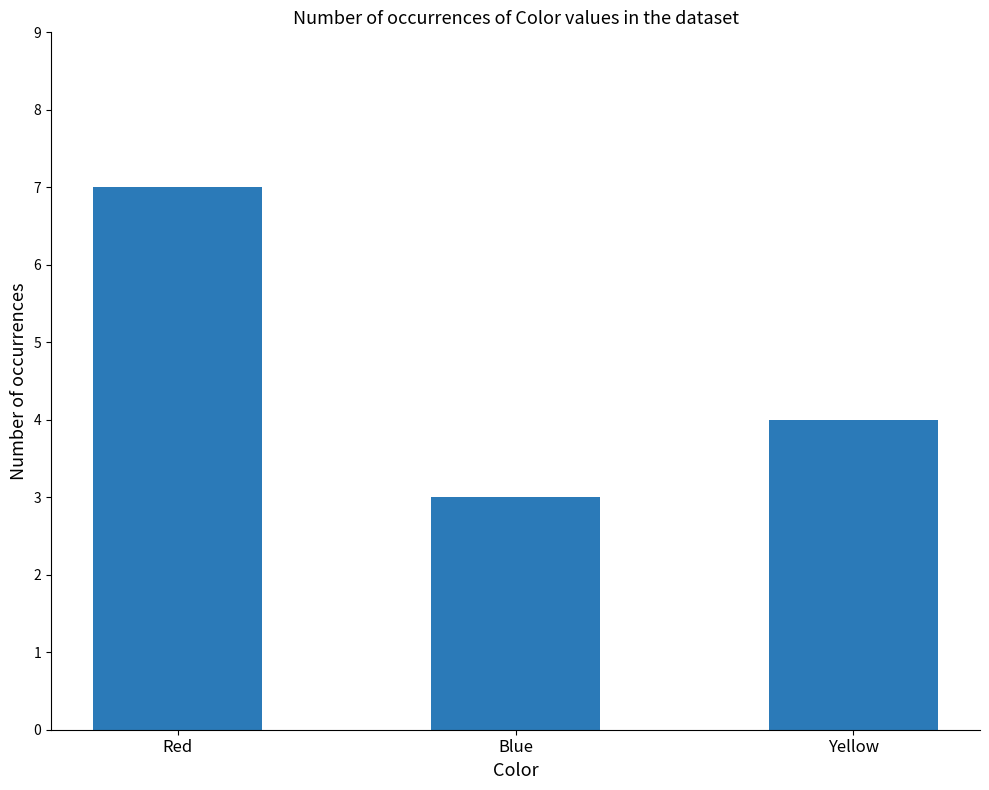

Which has a higher value, Yellow or Blue?

Yellow